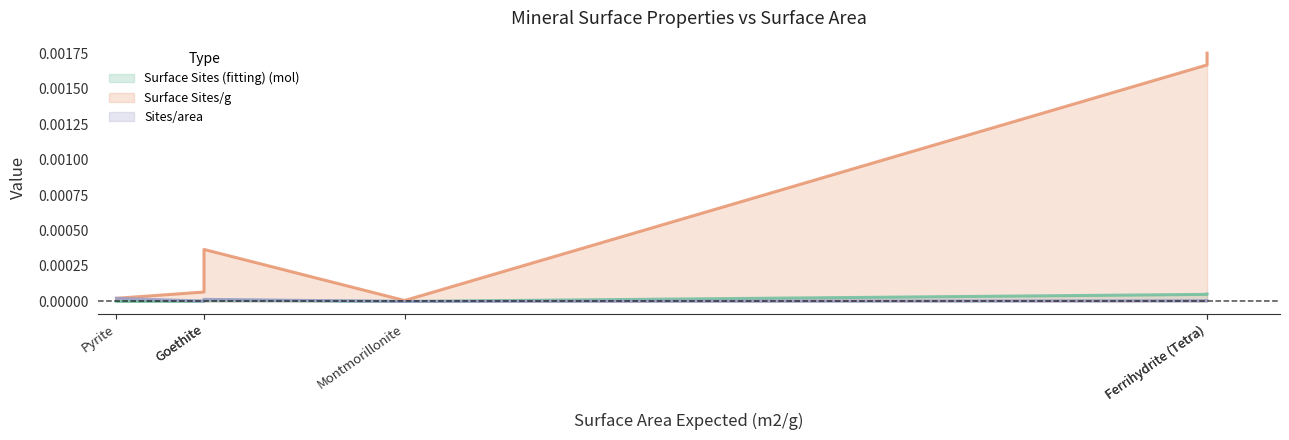

Which category has the highest value in the Surface Sites (fitting) (mol) series?

Ferrihydrite (Tetra)